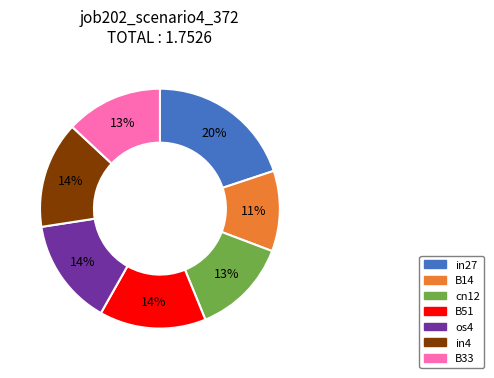

What percentage is the B51 slice, to the nearest percent?

14%